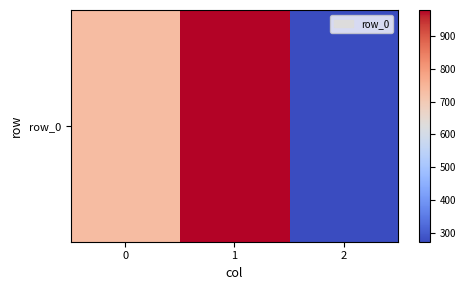

Rank the categories by value from lowest to highest.

2, 0, 1